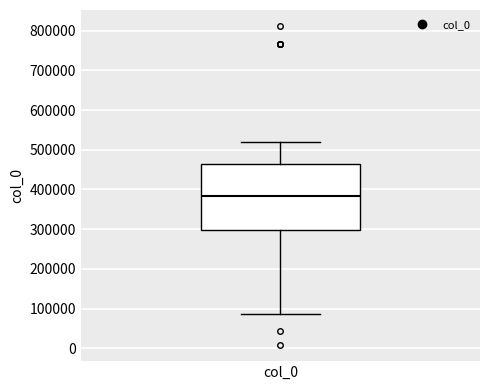

Where does the median line of the box for col_0 sit on the y-axis? The values are not printed on the chart, so give them approximately, as read against the axis.

380000